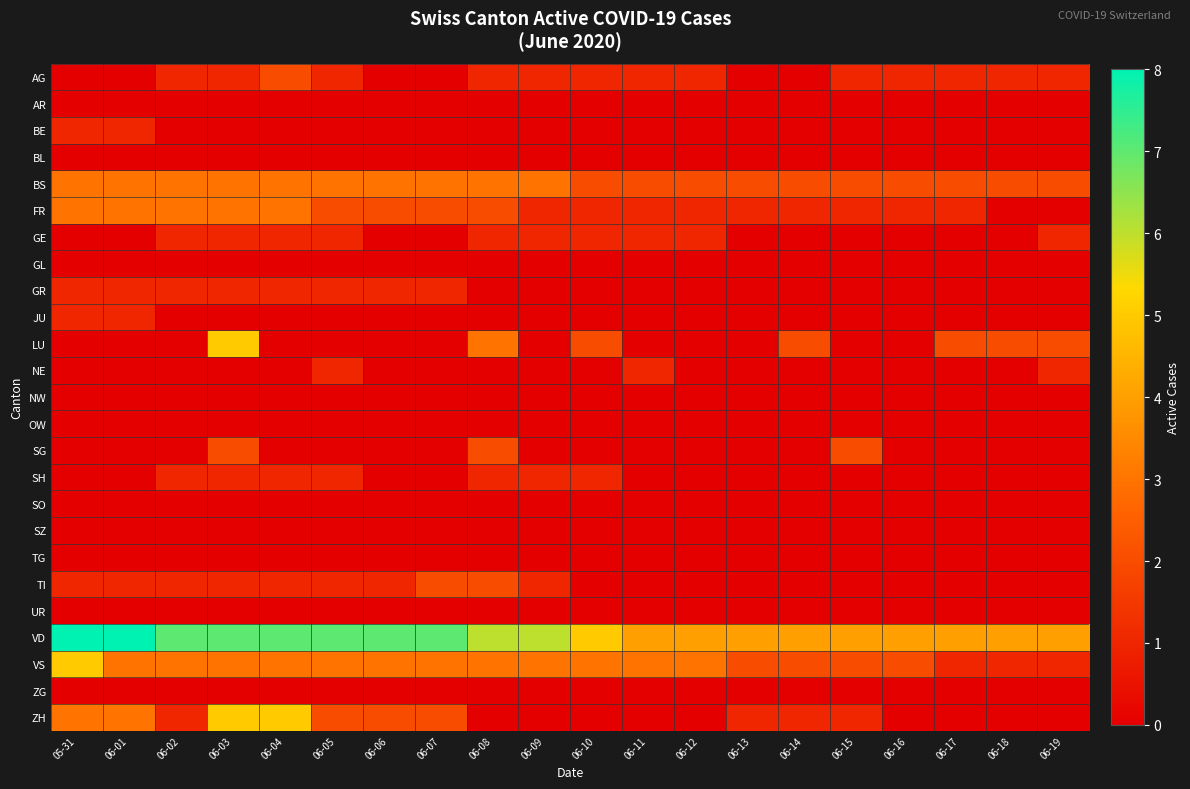

Count the number of data series in this chart.

25